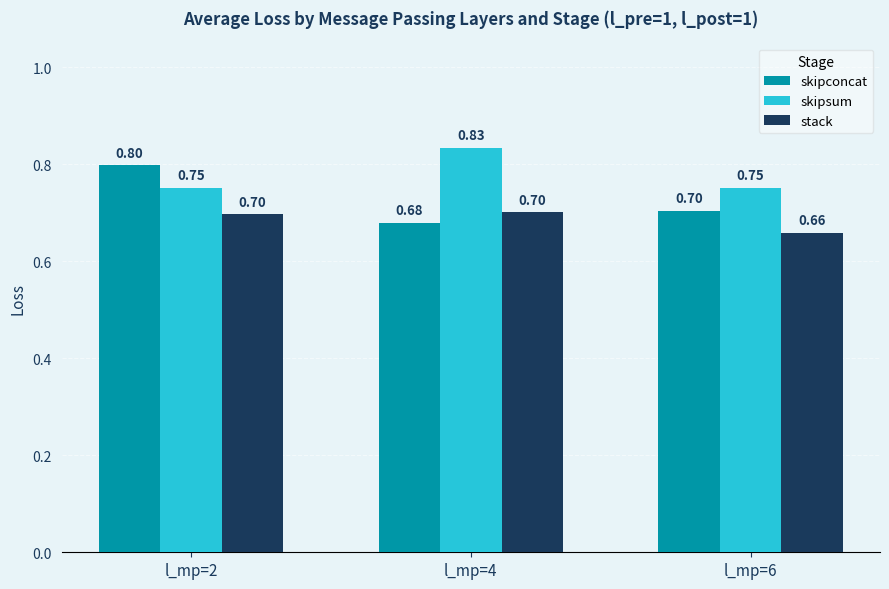

Reading right to left, list all the values displayed in this chart.

skipconcat: l_mp=6=0.7	l_mp=4=0.7	l_mp=2=0.8
skipsum: l_mp=6=0.8	l_mp=4=0.8	l_mp=2=0.8
stack: l_mp=6=0.7	l_mp=4=0.7	l_mp=2=0.7